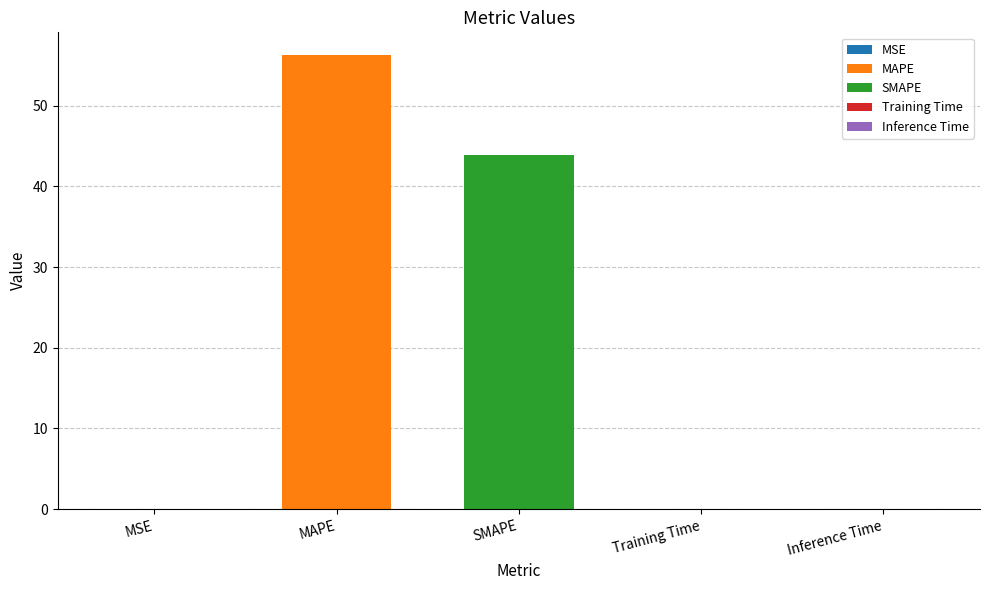

Reading left to right, transcribe all the data shown in this chart.

MSE=0.0	MAPE=56.3	SMAPE=43.9	Training Time=0.0	Inference Time=0.0